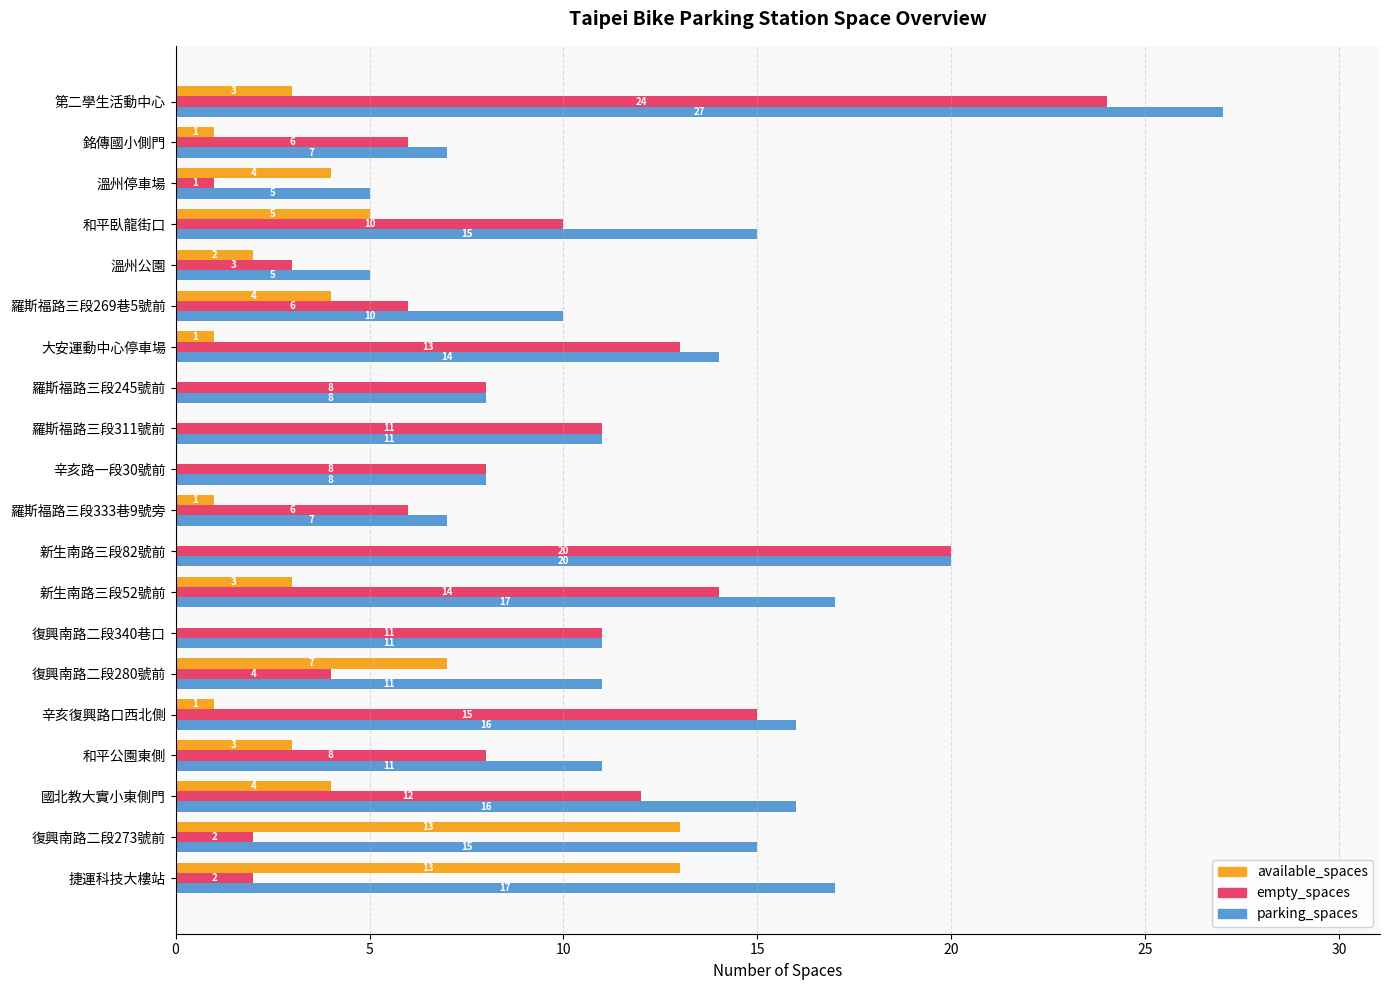

What is the sum of all empty_spaces values?

184